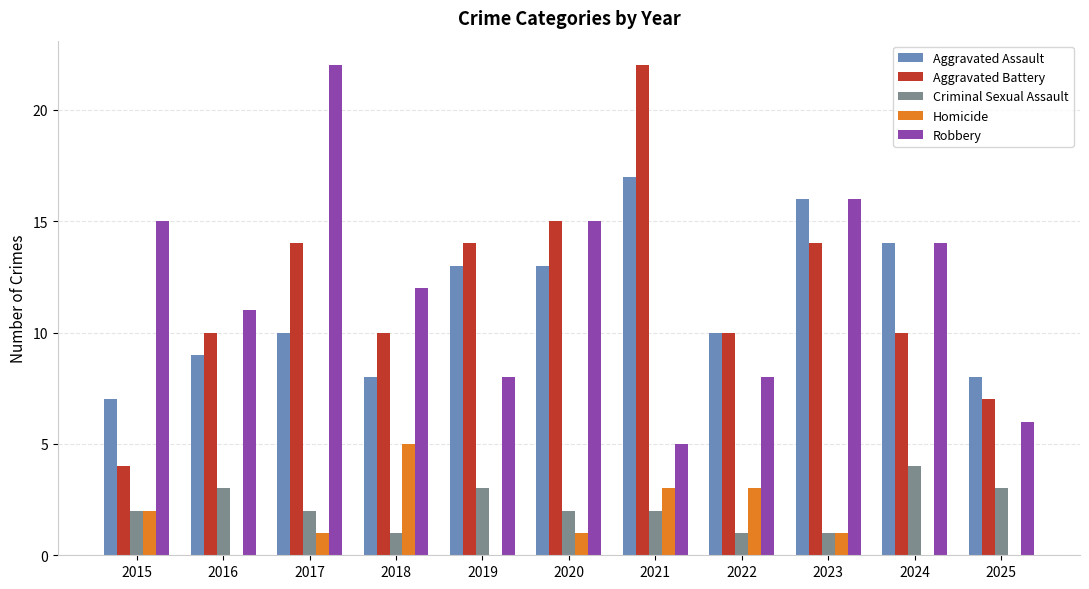

Are the bars grouped side by side (vs. stacked)?

Yes